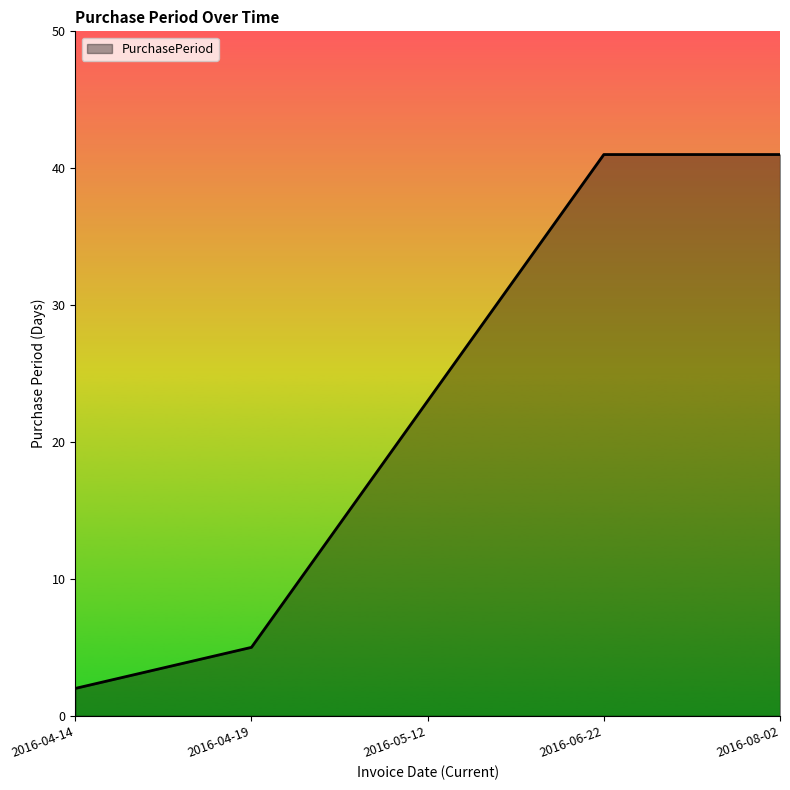

At which label is the value closest to 21?

2016-05-12